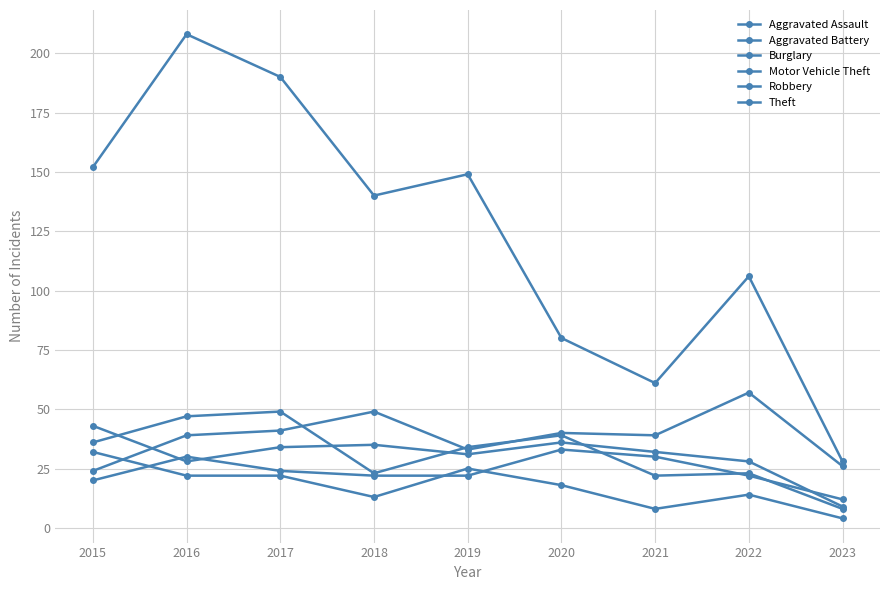

Does the chart have visible grid lines?

Yes